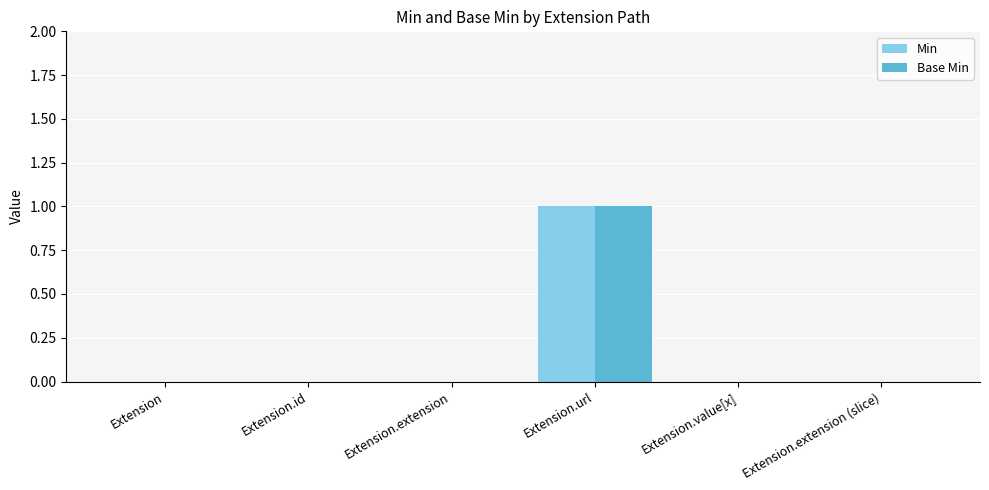

The Min series shows 0 at Extension.id. True or false?

True